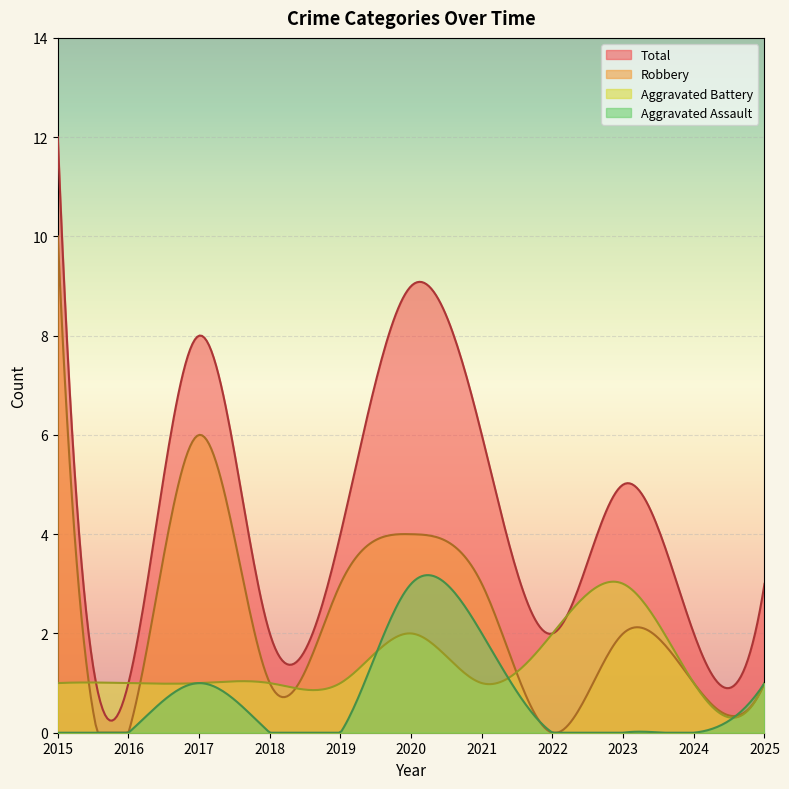

The Aggravated Battery series shows 1 at 2016. True or false?

False